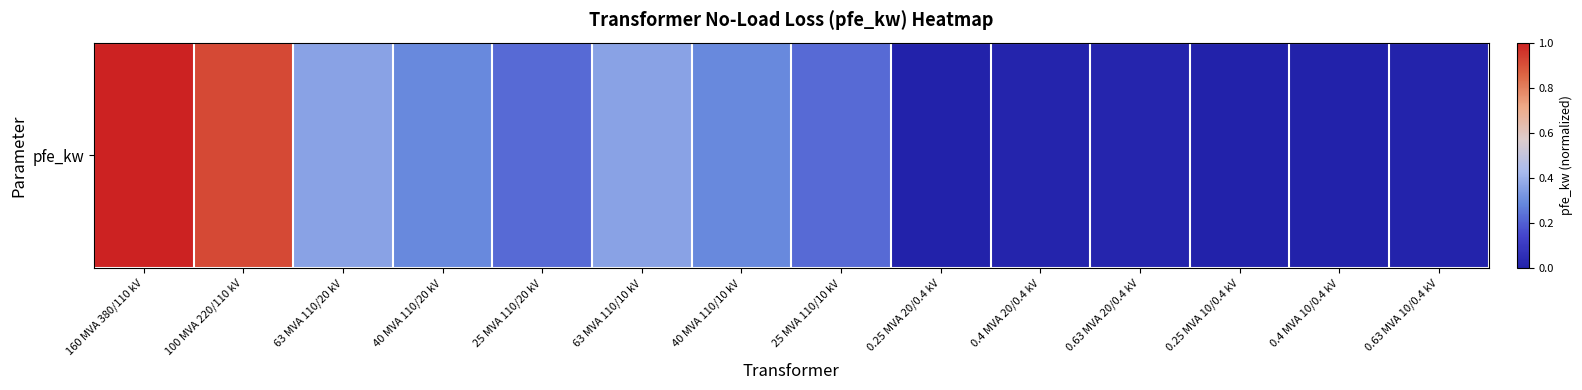

Reading right to left, what are all the values shown in this chart?

0.0	0.0	0.0	0.0	0.0	0.0	0.2	0.3	0.4	0.2	0.3	0.4	0.9	1.0